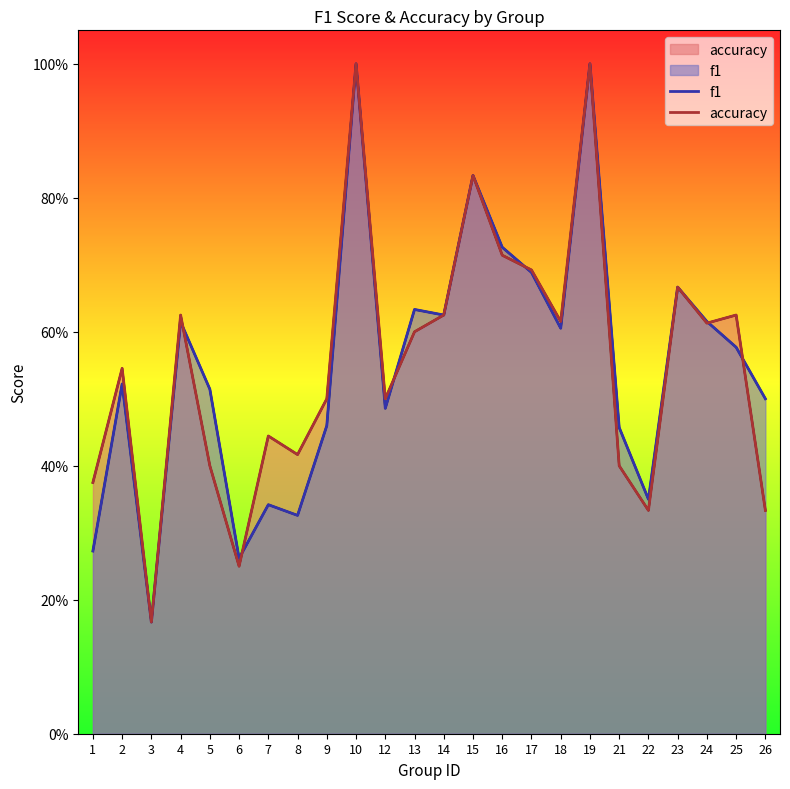

Reading left to right, transcribe all the data shown in this chart.

f1: 1=0.3	2=0.5	3=0.2	4=0.6	5=0.5	6=0.3	7=0.3	8=0.3	9=0.5	10=1.0	12=0.5	13=0.6	14=0.6	15=0.8	16=0.7	17=0.7	18=0.6	19=1.0	21=0.5	22=0.4	23=0.7	24=0.6	25=0.6	26=0.5
accuracy: 1=0.4	2=0.5	3=0.2	4=0.6	5=0.4	6=0.2	7=0.4	8=0.4	9=0.5	10=1.0	12=0.5	13=0.6	14=0.6	15=0.8	16=0.7	17=0.7	18=0.6	19=1.0	21=0.4	22=0.3	23=0.7	24=0.6	25=0.6	26=0.3